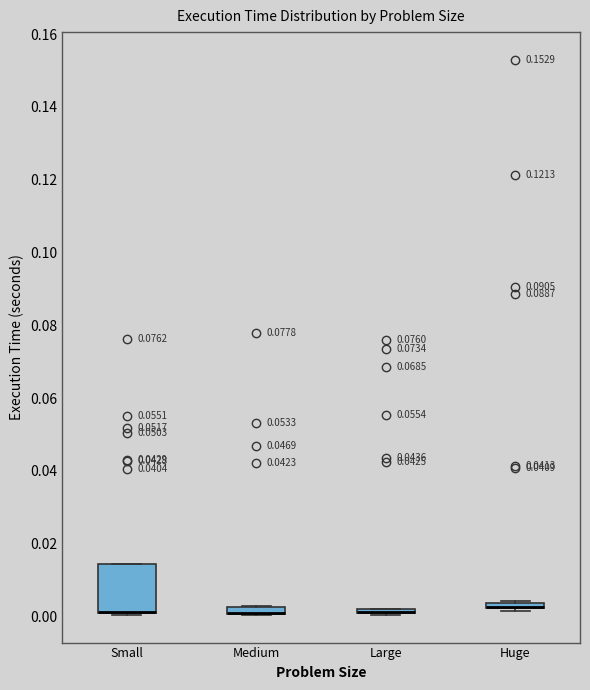

Where is the upper edge of the box for Huge on the y-axis? The values are not printed on the chart, so give them approximately, as read against the axis.

0.004